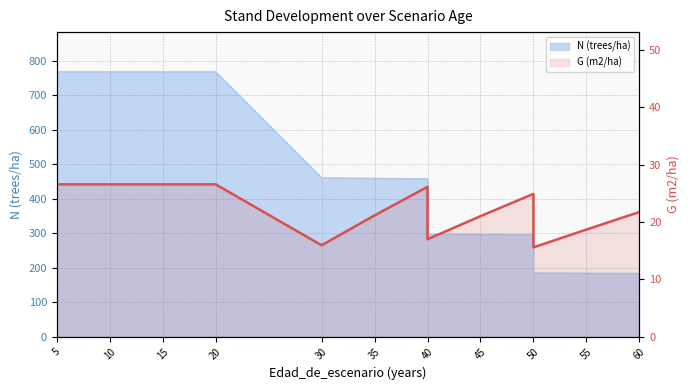

What is the minimum value shown in the chart?

15.6